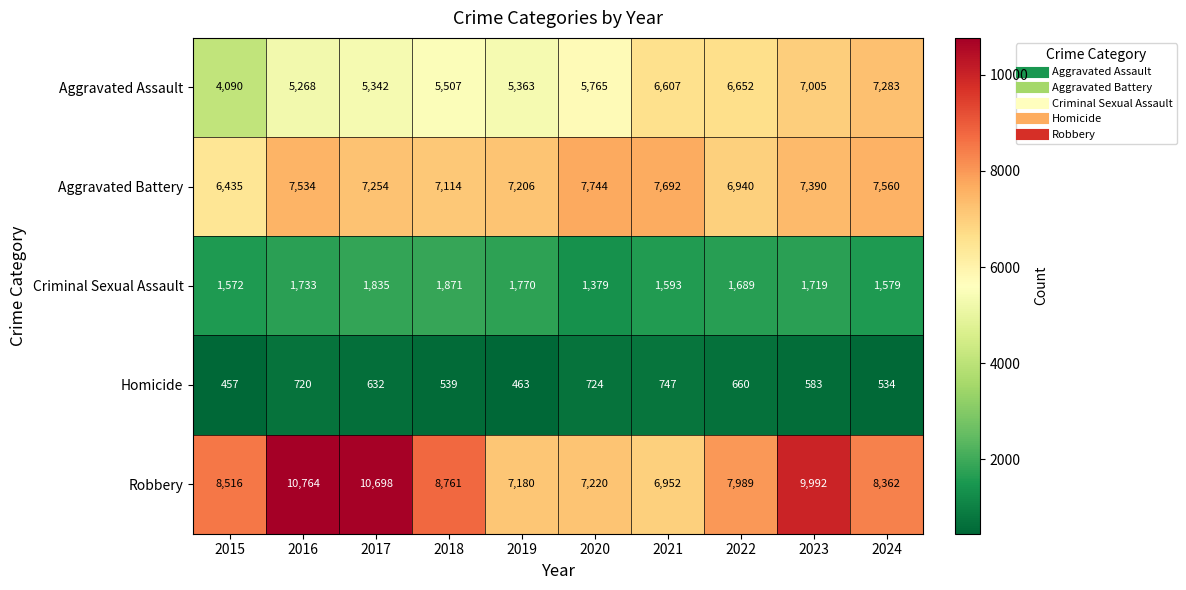

How many values in the Homicide series are below 632?

5